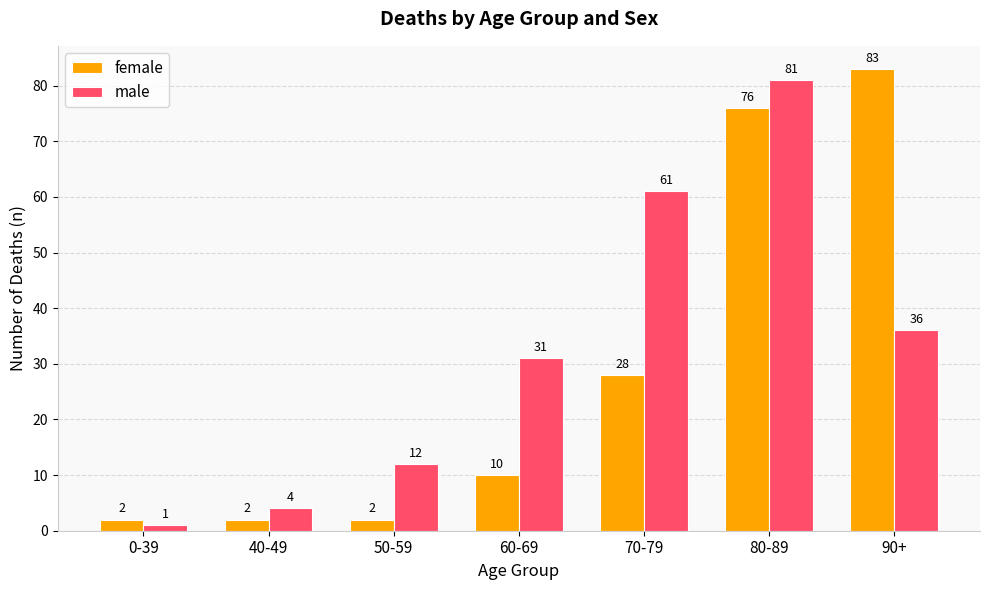

True or false: male has a value of 14 at 70-79.

False